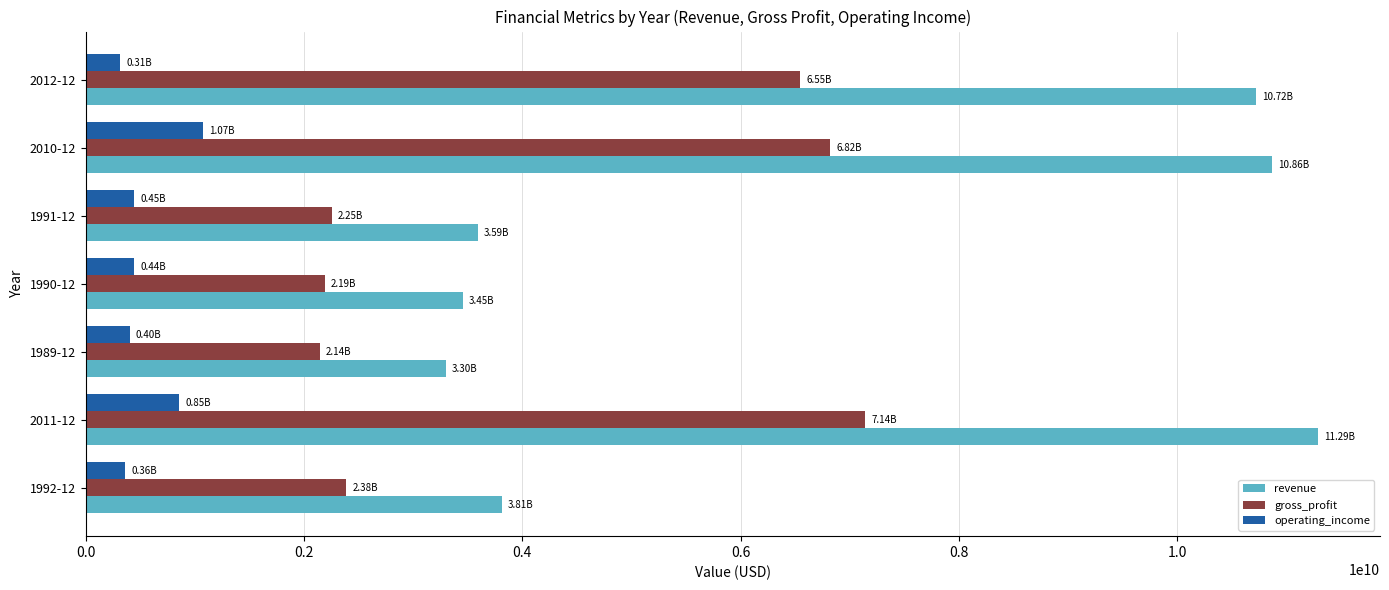

Rank the series by their average value, from highest to lowest.

revenue, gross_profit, operating_income